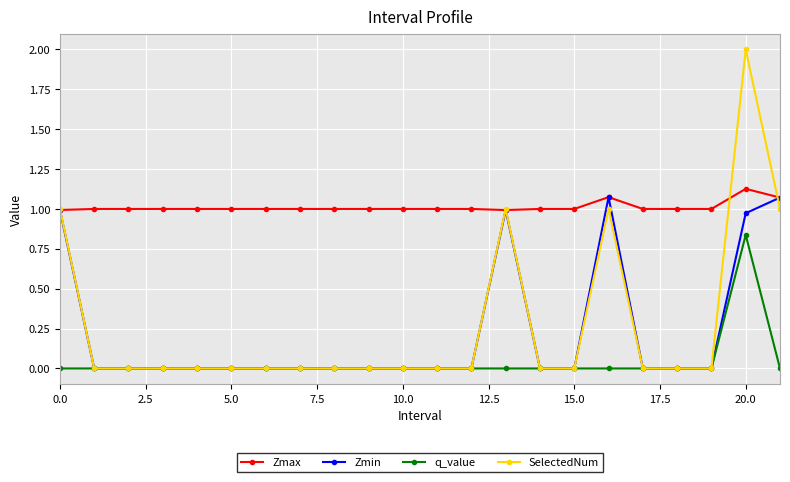

Which series has the widest spread of values?

SelectedNum